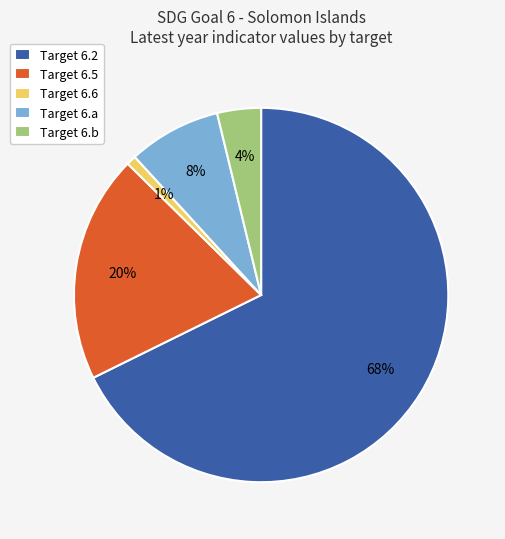

What is the smallest slice in the pie chart?

Target 6.6